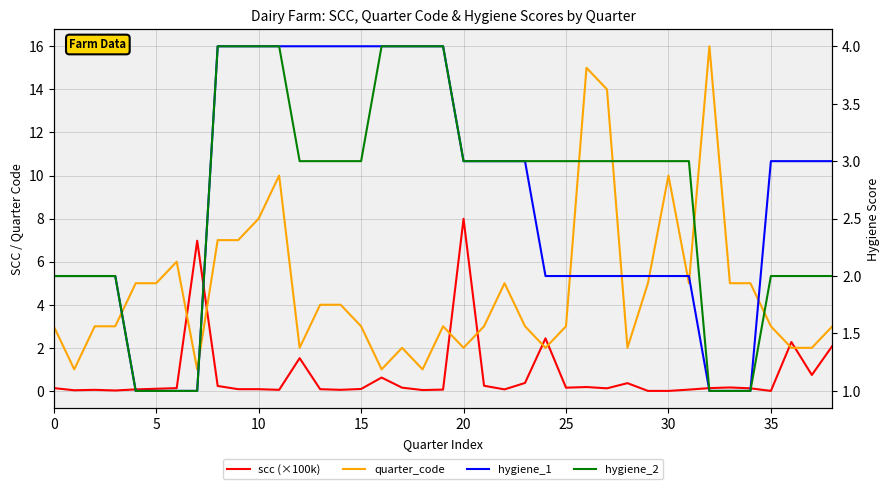

Which series ends up on top after the final intersection of scc (×100k) and hygiene_1?

hygiene_1